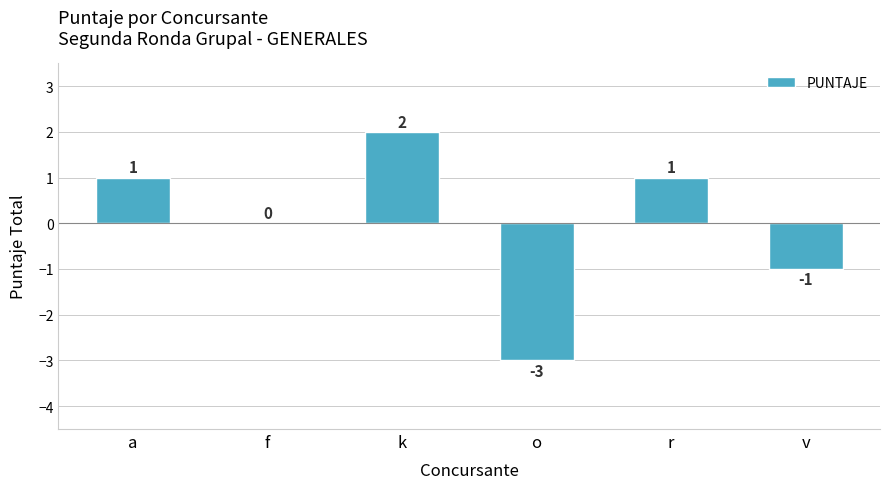

Reading right to left, transcribe all the data shown in this chart.

-1	1	-3	2	0	1